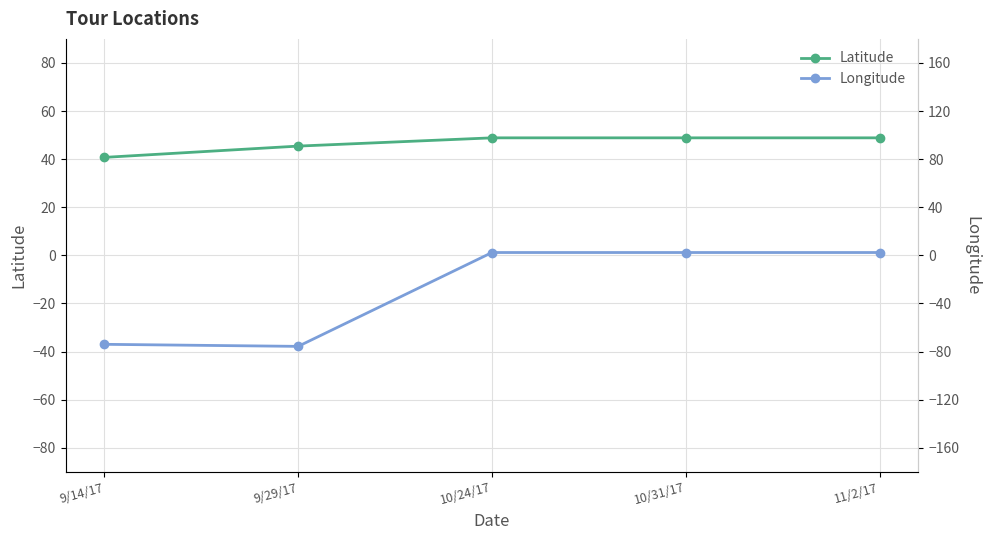

How many data points in Latitude are less than 48?

2